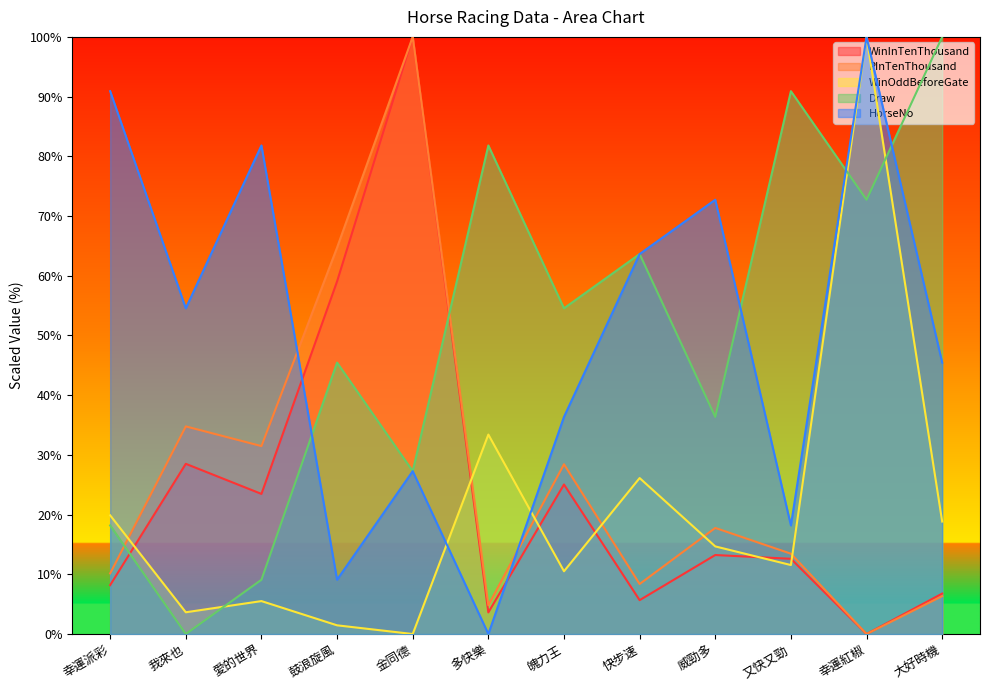

True or false: HorseNo and WinOddBeforeGate cross at least once.

True